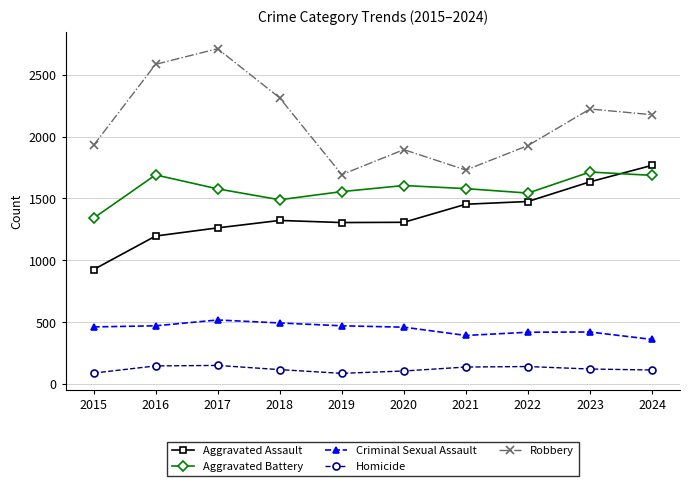

What is the difference between the maximum and second lowest values in the Robbery series?

980